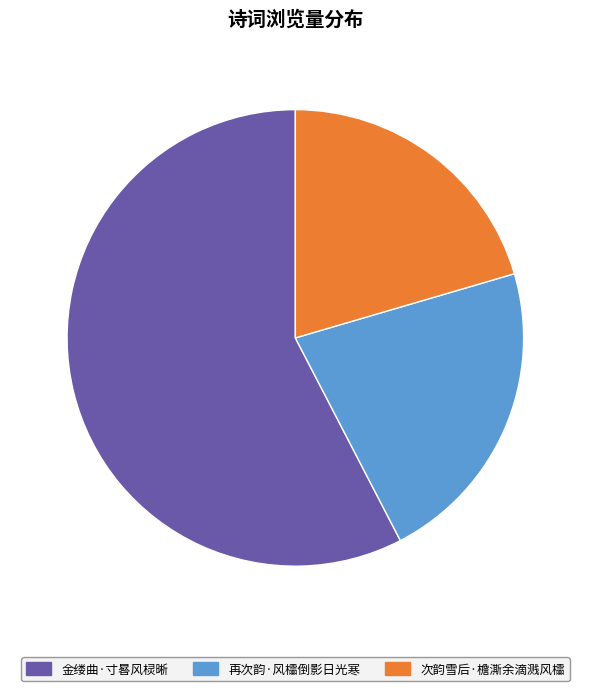

Does 金缕曲·寸晷风棂晰 account for over 50% of the chart?

Yes